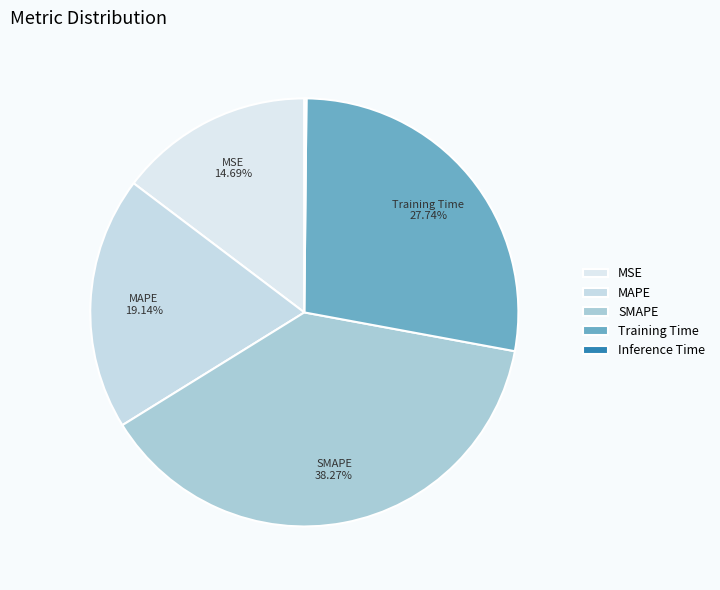

Rank the categories by value from lowest to highest.

Inference Time, MSE, MAPE, Training Time, SMAPE